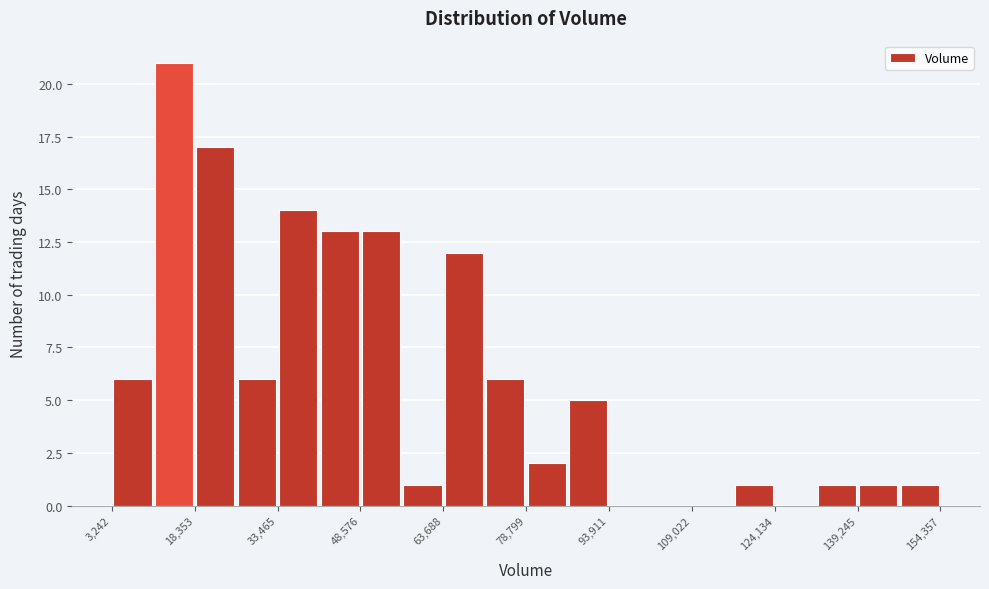

Around what value on the x-axis is the tallest bar? Give the approximate position of its centre, as read against the axis.

14000